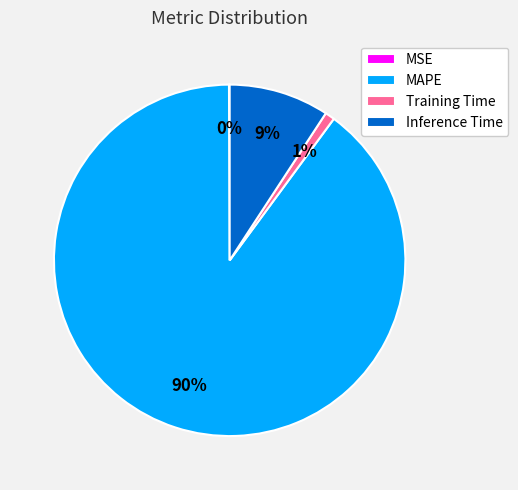

True or false: Training Time accounts for 11% of the total.

False